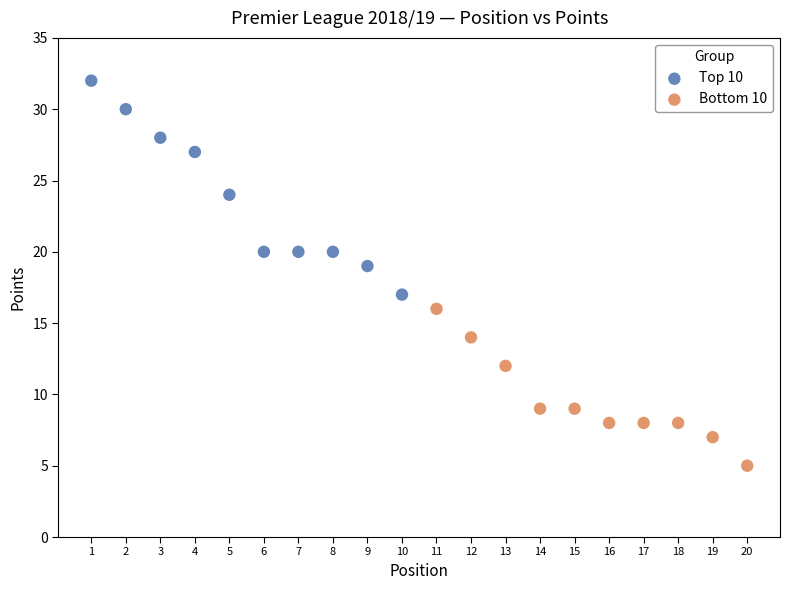

Which series contains the highest Y value?

Top 10